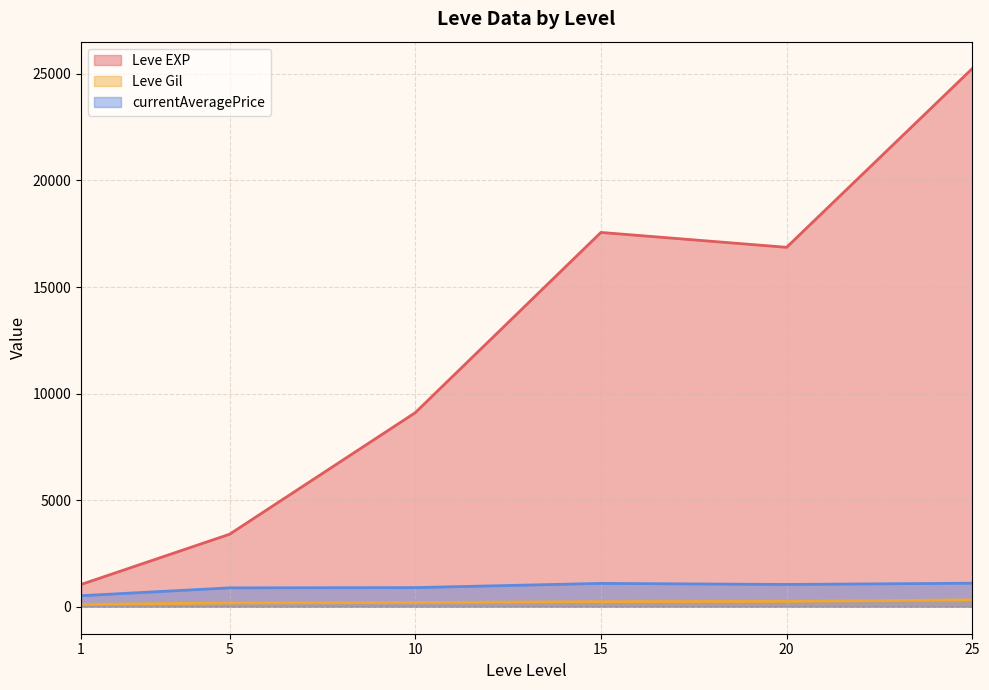

What is the difference between the maximum and minimum values in the currentAveragePrice series?

586.1